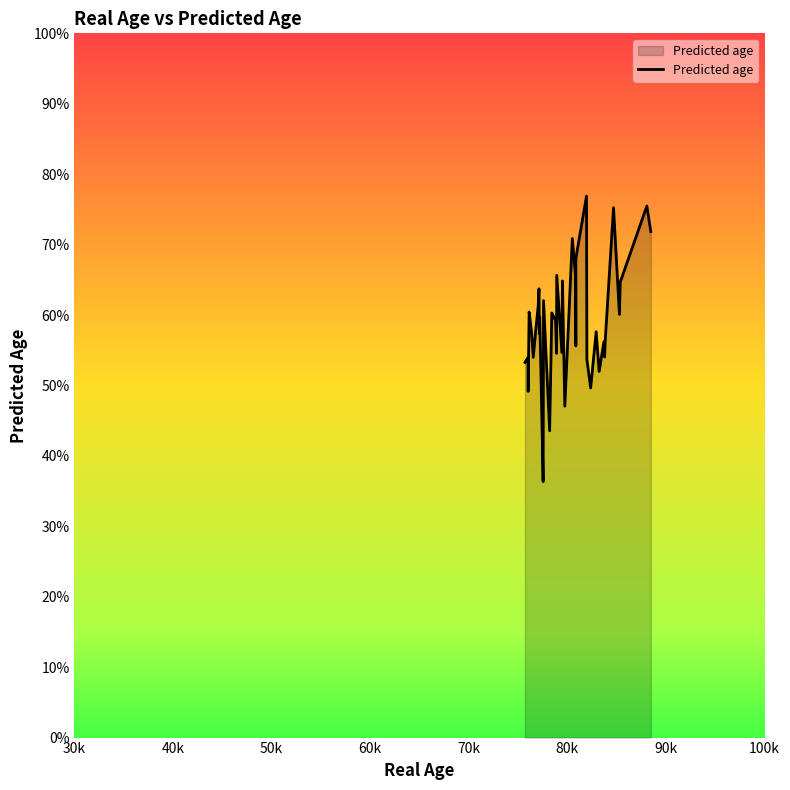

True or false: the data has more than 1 interior local peaks.

True